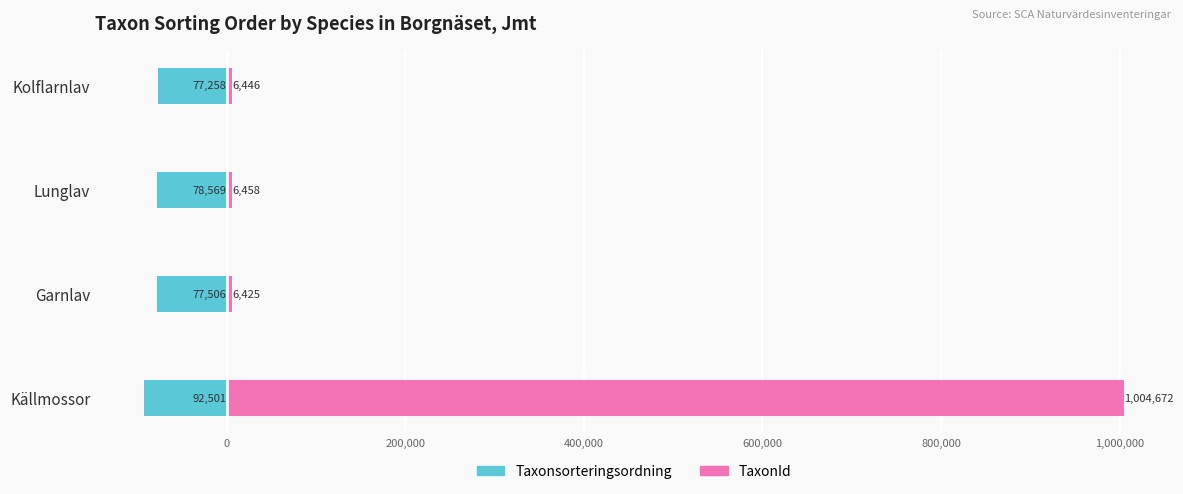

Between Lunglav and Kolflarnlav, which series saw the biggest shift?

Taxonsorteringsordning